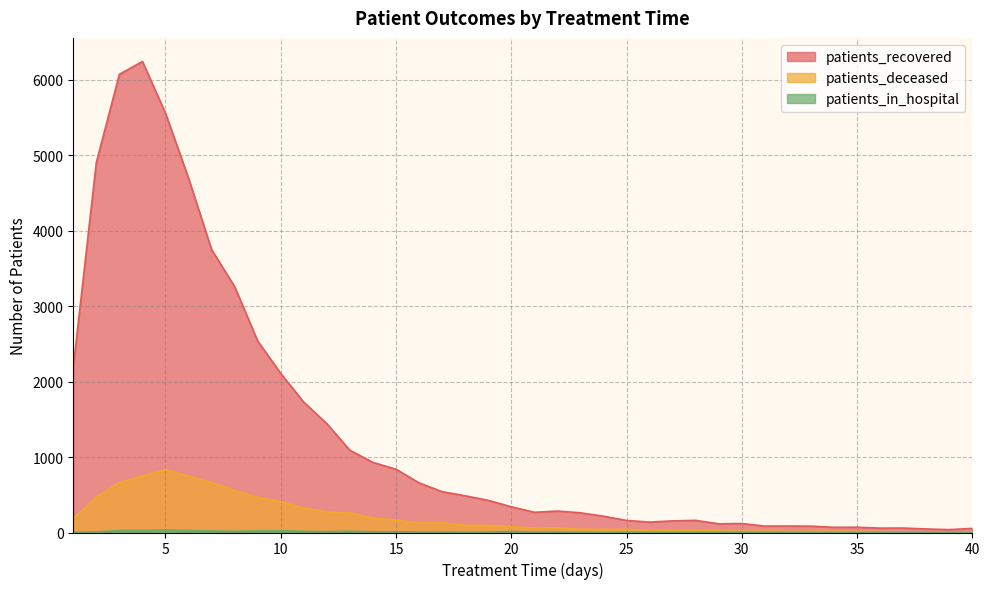

What is the minimum value for patients_recovered?

38